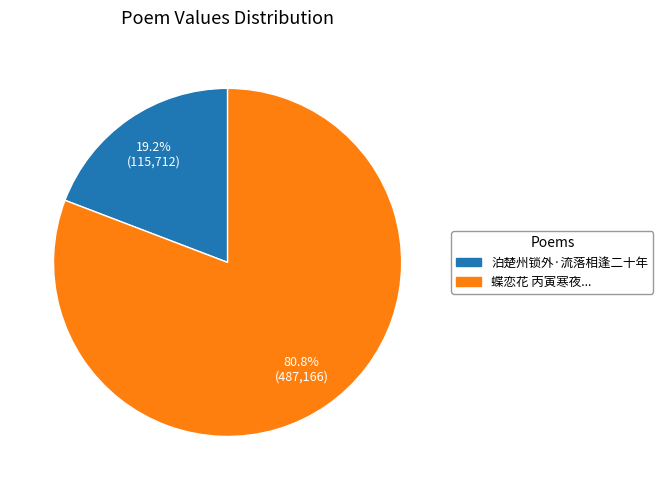

Between 蝶恋花 丙寅寒夜... and 泊楚州锁外·流落相逢二十年, which is larger?

蝶恋花 丙寅寒夜...